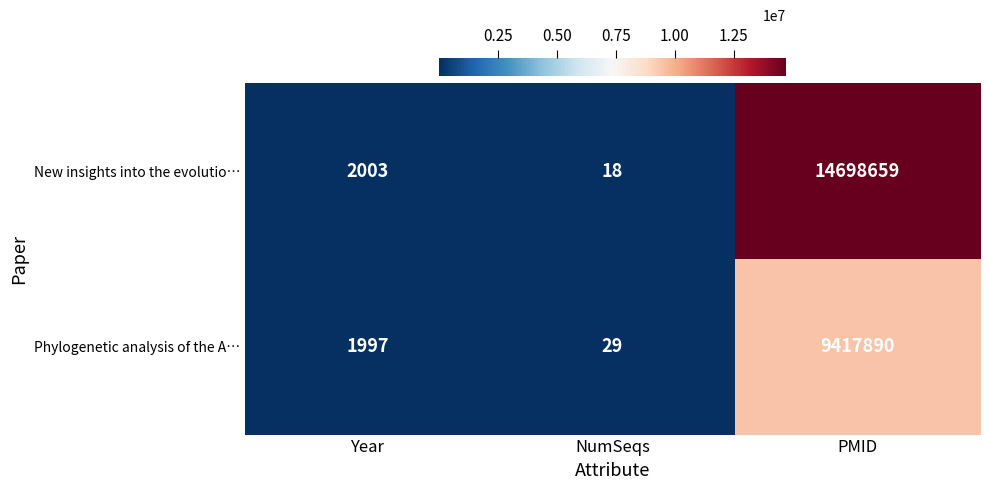

Read the Phylogenetic analysis of the A… value at PMID.

9417890